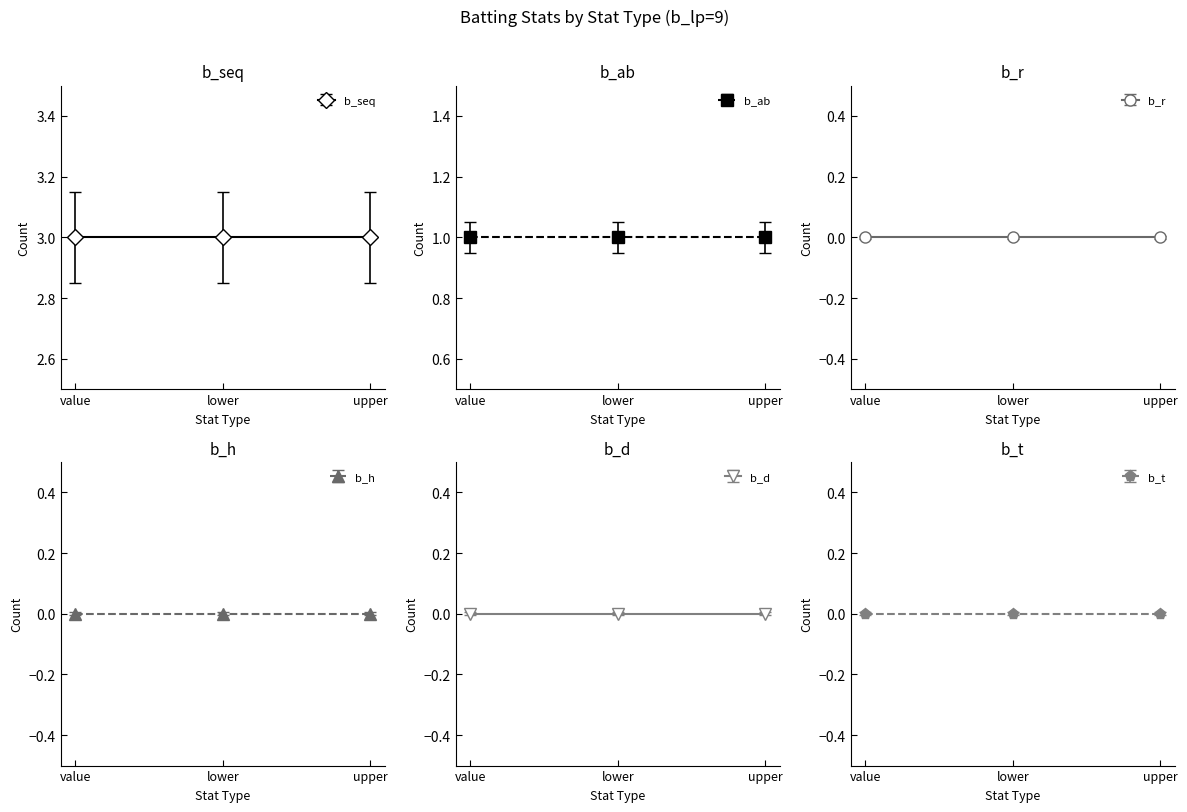

At which category does the chart reach its peak across all series?

value